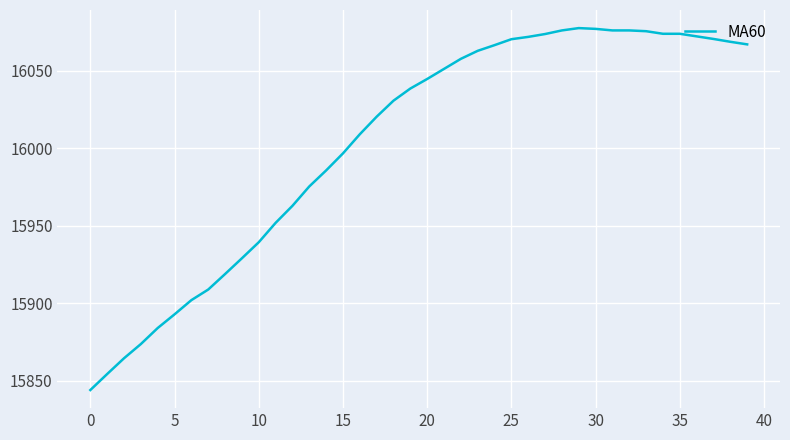

What is the greatest value displayed?

16077.5